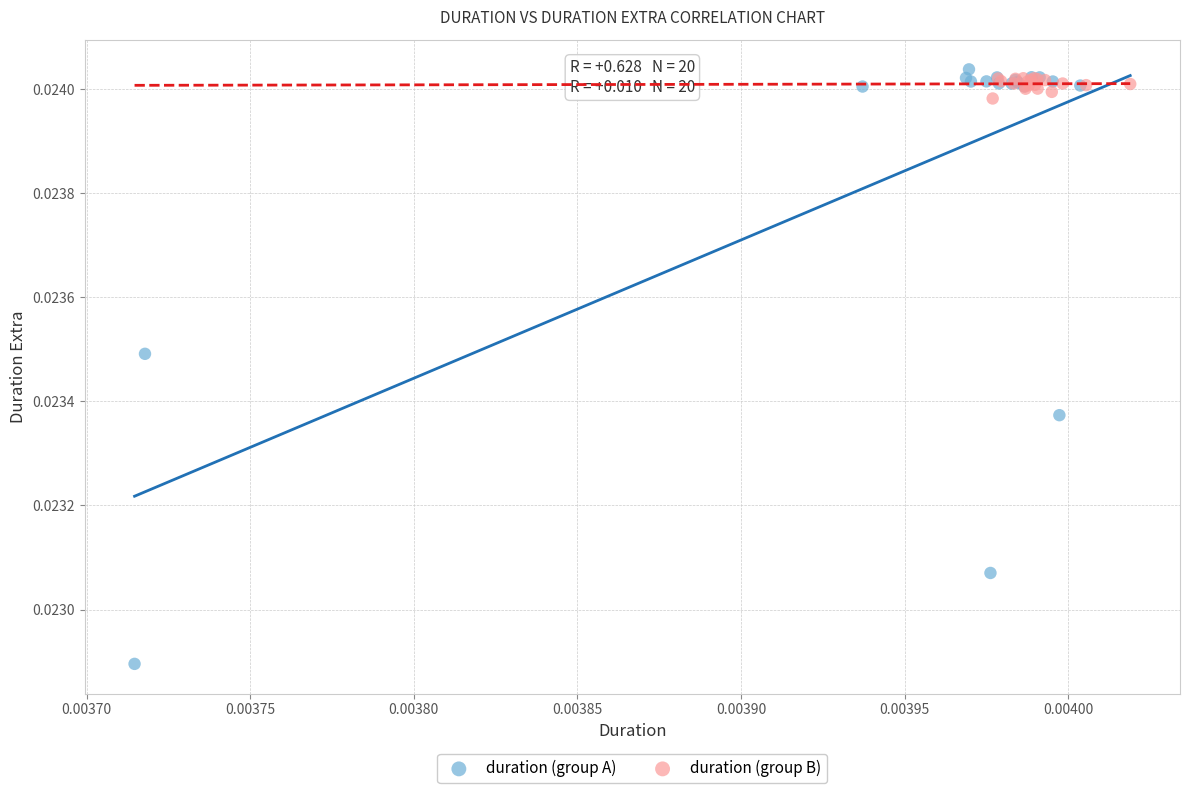

Which series contains the highest Y value?

duration (group A)